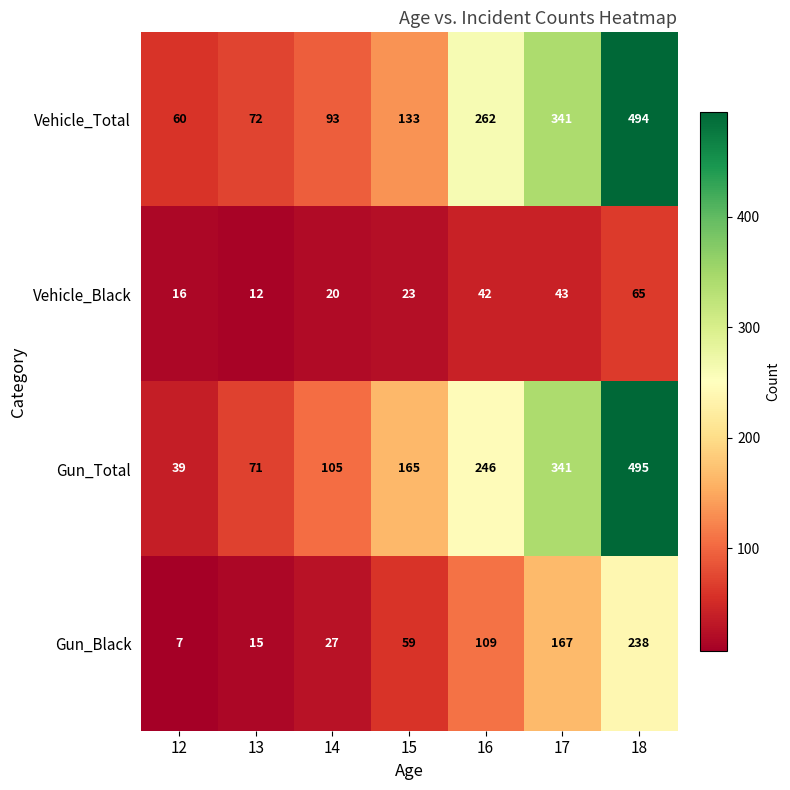

What is the total value across all series at 18?

1292